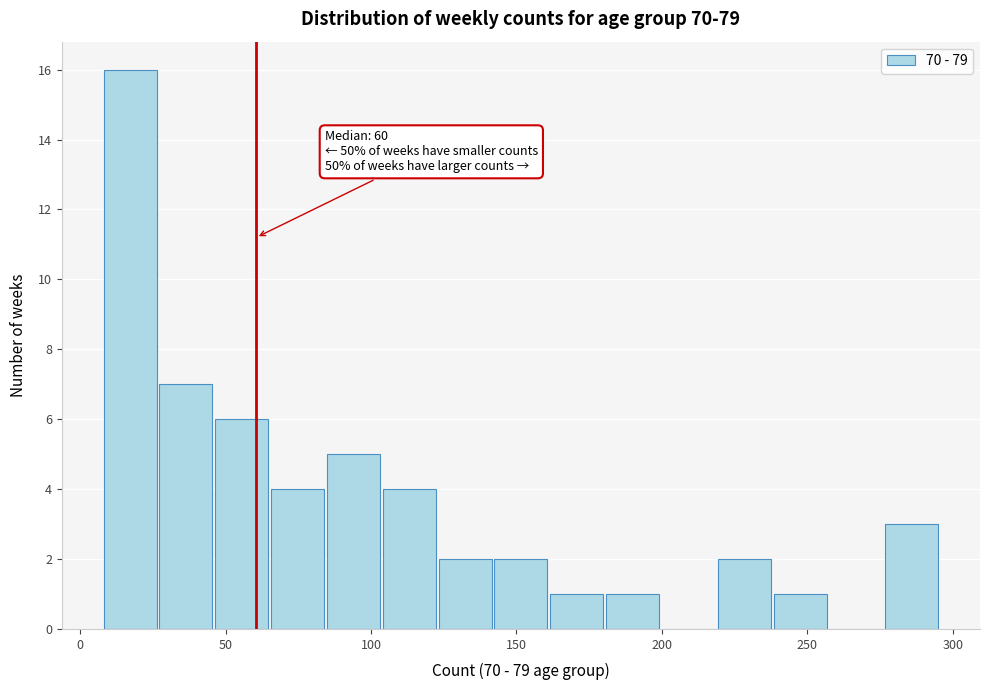

Around what value on the x-axis is the tallest bar? Give the approximate position of its centre, as read against the axis.

15